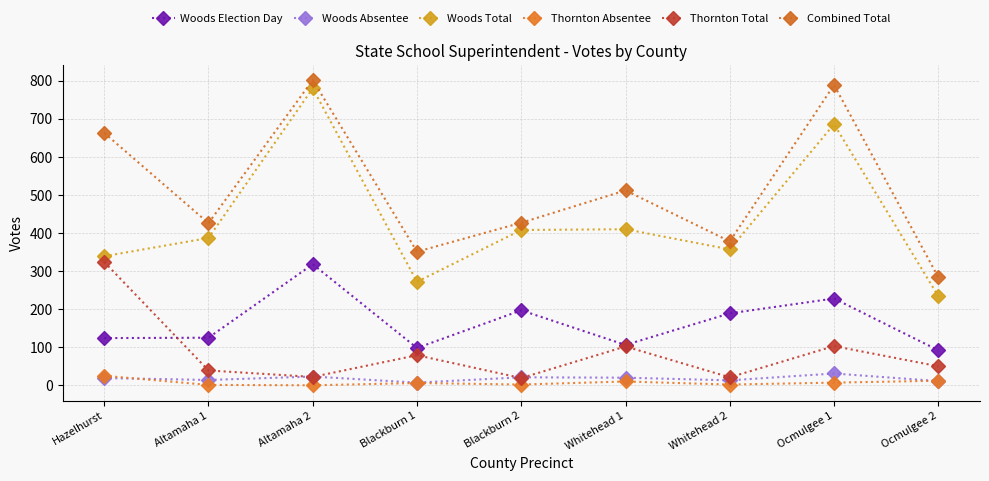

Reading left to right, list all the values displayed in this chart.

Woods Election Day: Hazelhurst=124	Altamaha 1=125	Altamaha 2=318	Blackburn 1=98	Blackburn 2=197	Whitehead 1=106	Whitehead 2=189	Ocmulgee 1=228	Ocmulgee 2=92
Woods Absentee: Hazelhurst=19	Altamaha 1=14	Altamaha 2=23	Blackburn 1=7	Blackburn 2=21	Whitehead 1=20	Whitehead 2=13	Ocmulgee 1=31	Ocmulgee 2=11
Woods Total: Hazelhurst=339	Altamaha 1=387	Altamaha 2=780	Blackburn 1=272	Blackburn 2=408	Whitehead 1=410	Whitehead 2=357	Ocmulgee 1=686	Ocmulgee 2=234
Thornton Absentee: Hazelhurst=25	Altamaha 1=1	Altamaha 2=0	Blackburn 1=6	Blackburn 2=2	Whitehead 1=10	Whitehead 2=2	Ocmulgee 1=7	Ocmulgee 2=12
Thornton Total: Hazelhurst=324	Altamaha 1=39	Altamaha 2=22	Blackburn 1=79	Blackburn 2=19	Whitehead 1=102	Whitehead 2=21	Ocmulgee 1=103	Ocmulgee 2=50
Combined Total: Hazelhurst=663	Altamaha 1=426	Altamaha 2=802	Blackburn 1=351	Blackburn 2=427	Whitehead 1=512	Whitehead 2=378	Ocmulgee 1=789	Ocmulgee 2=284